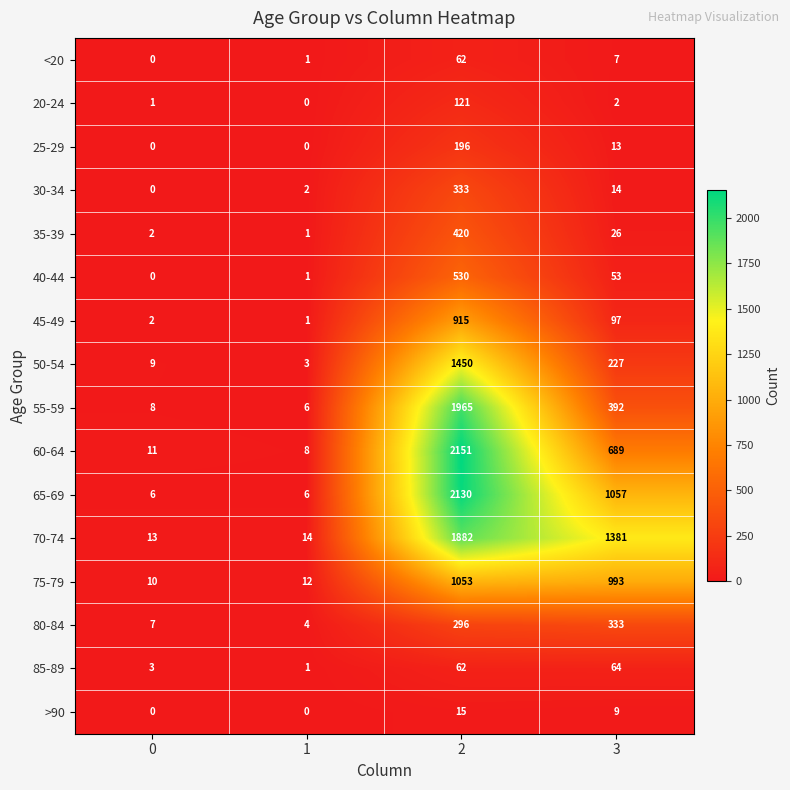

How many data points does each series have?

4